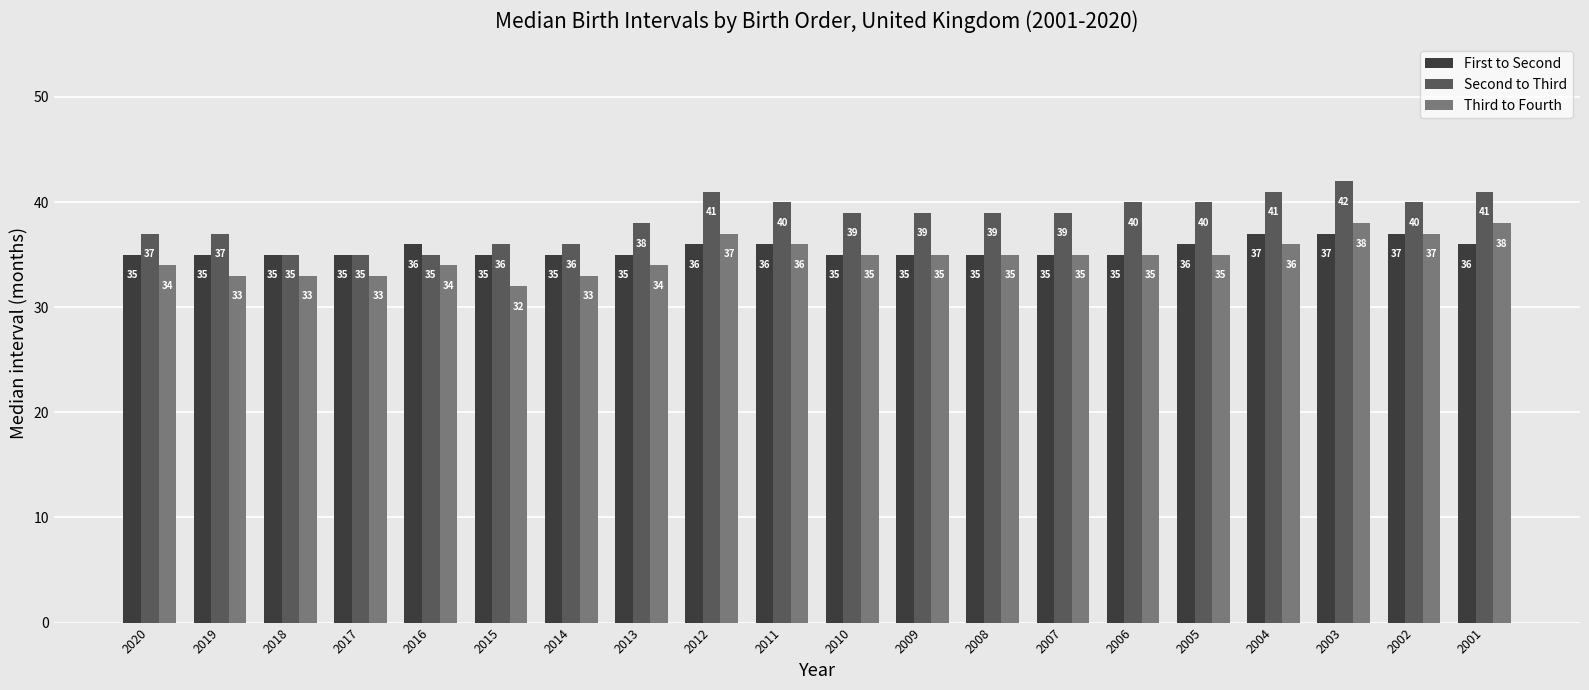

Which series has the largest range (max minus min)?

Second to Third